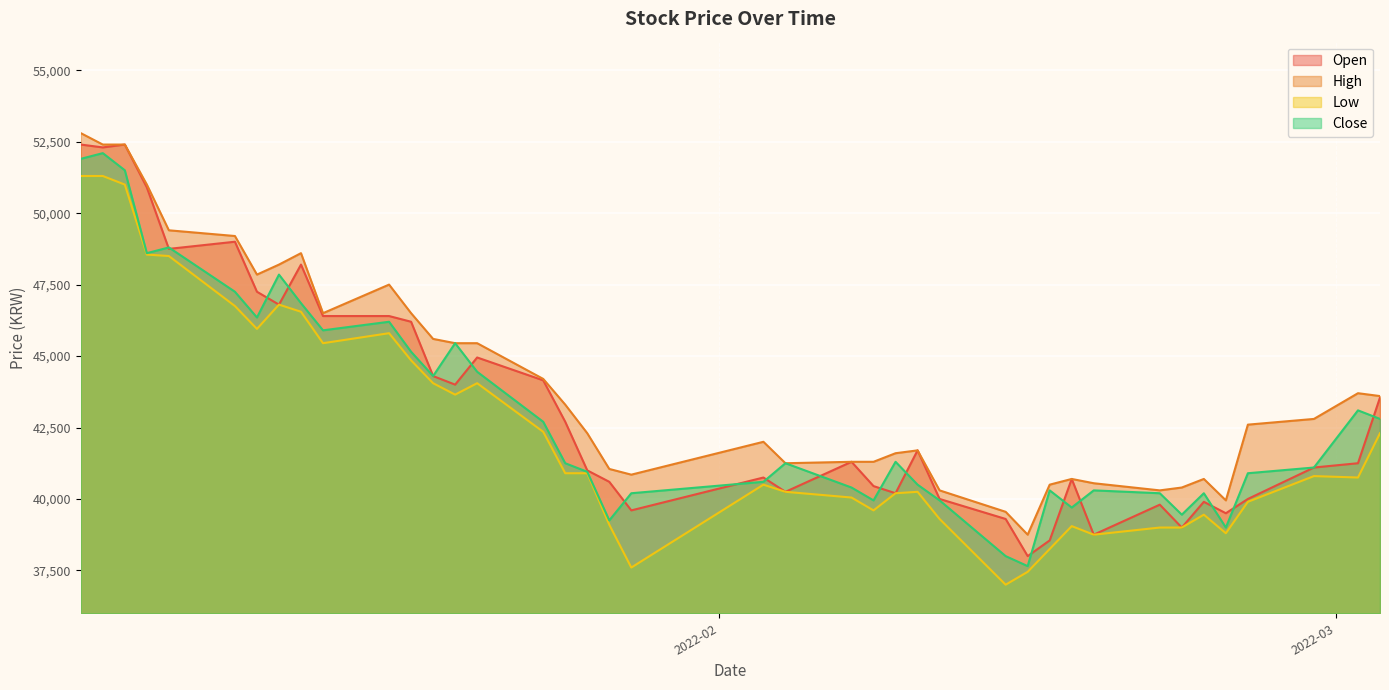

What is the label of the 19th point from the left?

2022-01-27